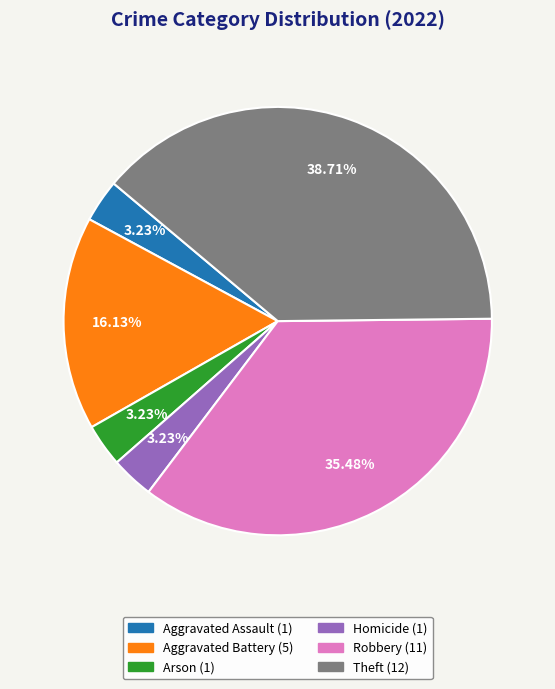

Does any single category account for the majority?

No